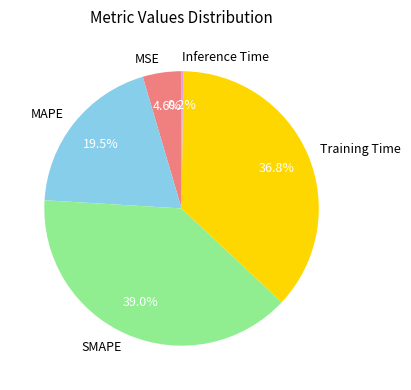

How much of the chart is everything except Training Time?

63.2%